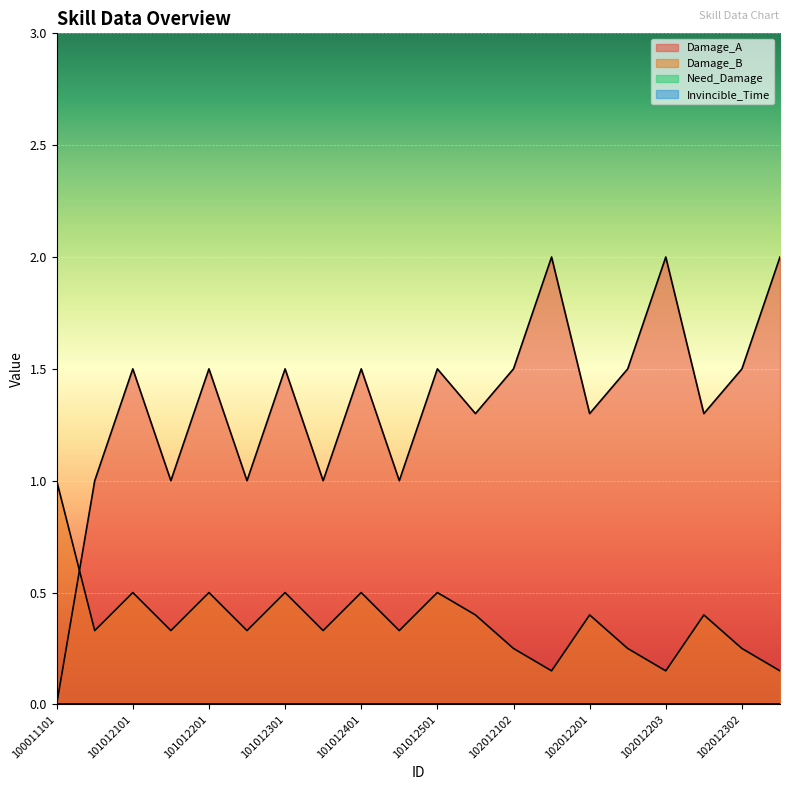

Reading left to right, what are all the values shown in this chart?

Damage_A: 100011101=0.0	100011102=1.0	101012101=1.5	101012102=1.0	101012201=1.5	101012202=1.0	101012301=1.5	101012302=1.0	101012401=1.5	101012402=1.0	101012501=1.5	102012101=1.3	102012102=1.5	102012103=2.0	102012201=1.3	102012202=1.5	102012203=2.0	102012301=1.3	102012302=1.5	102012303=2.0
Damage_B: 100011101=1.0	100011102=0.3	101012101=0.5	101012102=0.3	101012201=0.5	101012202=0.3	101012301=0.5	101012302=0.3	101012401=0.5	101012402=0.3	101012501=0.5	102012101=0.4	102012102=0.2	102012103=0.1	102012201=0.4	102012202=0.2	102012203=0.1	102012301=0.4	102012302=0.2	102012303=0.1